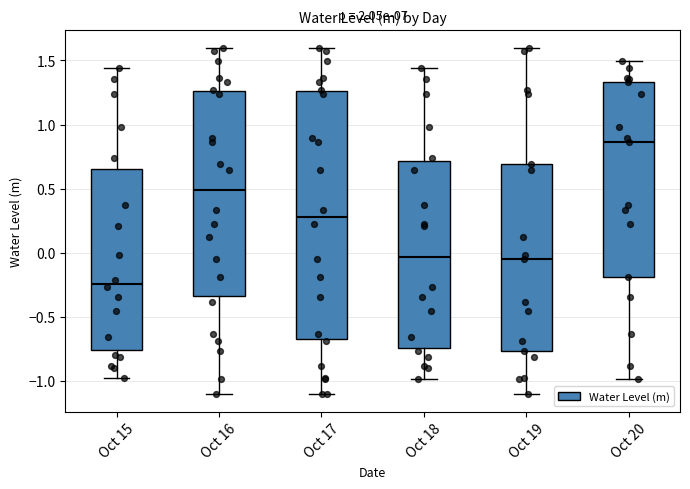

Which box has the highest median line?

Oct 20